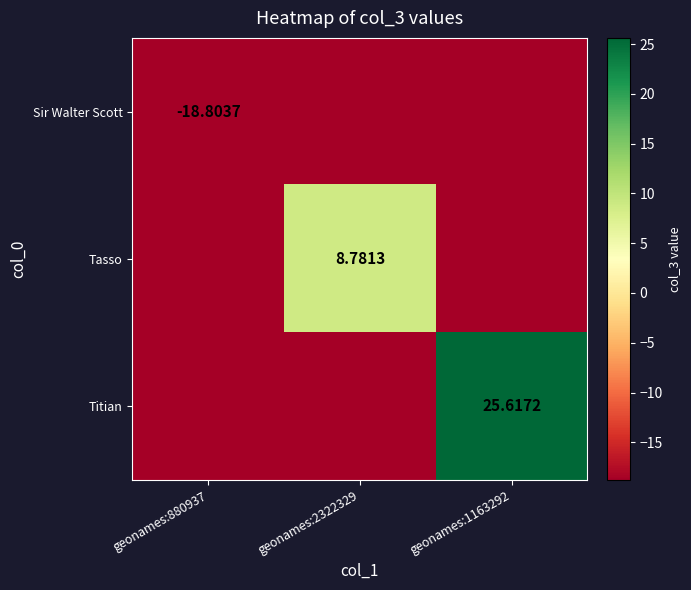

At how many categories does at least one series exceed -8?

2